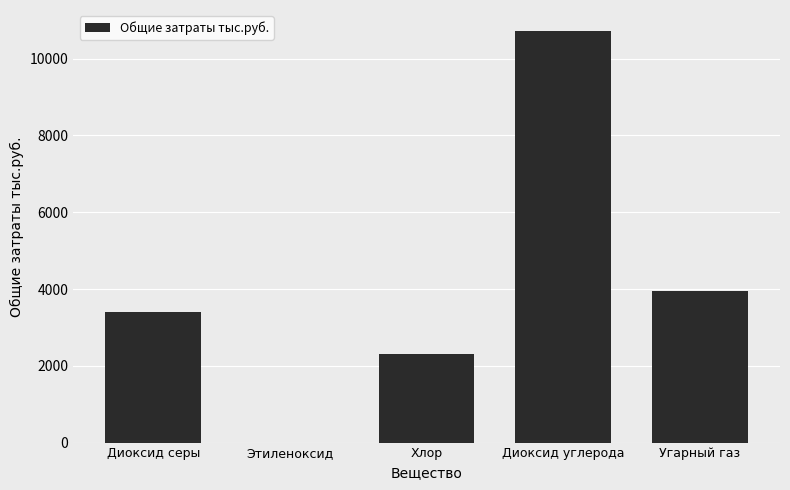

What is the change in value from Этиленоксид to Угарный газ?

+3953.4